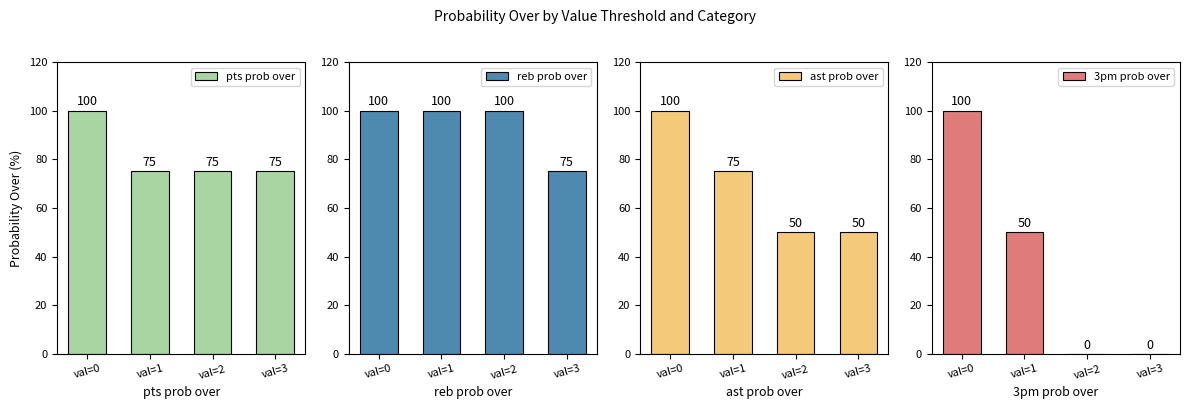

Are the bars horizontal?

No